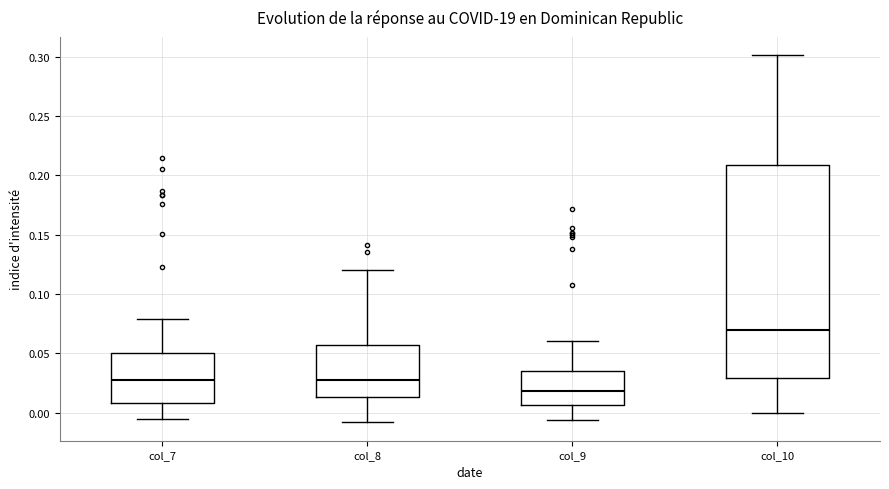

Where does the lower whisker of the box for col_8 end on the y-axis? The values are not printed on the chart, so give them approximately, as read against the axis.

-0.010